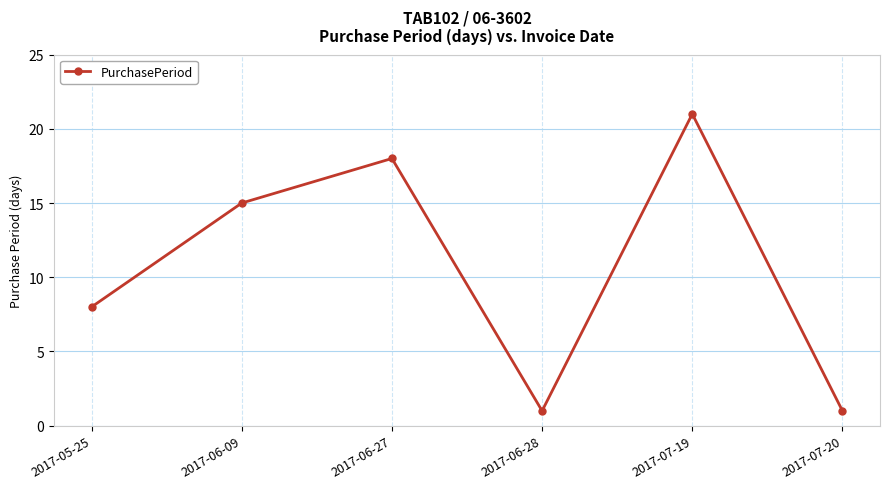

At which category does the chart reach its peak across all series?

2017-07-19